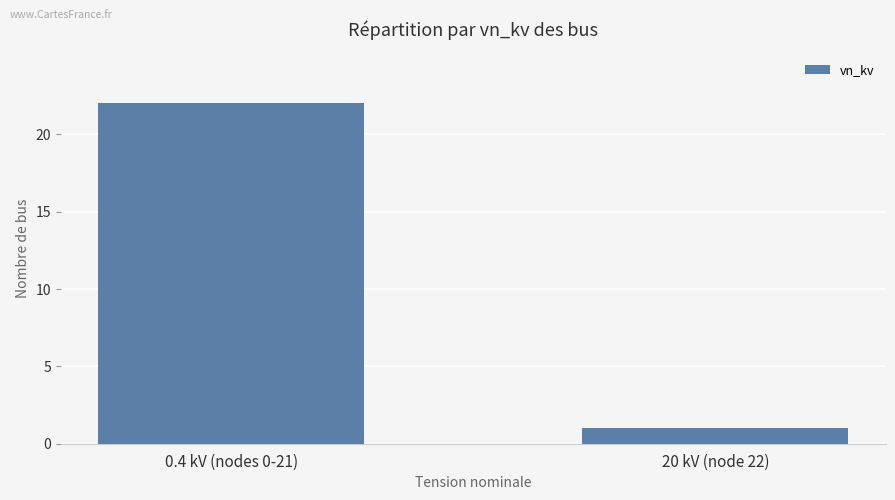

True or false: the data shows 22 at 0.4 kV (nodes 0-21).

True